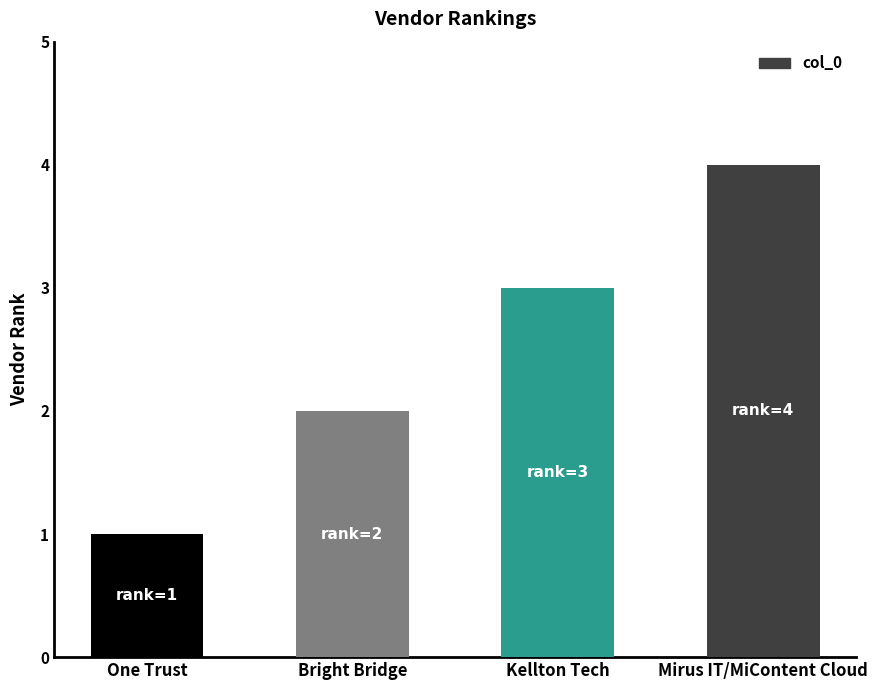

What is the greatest value displayed?

4